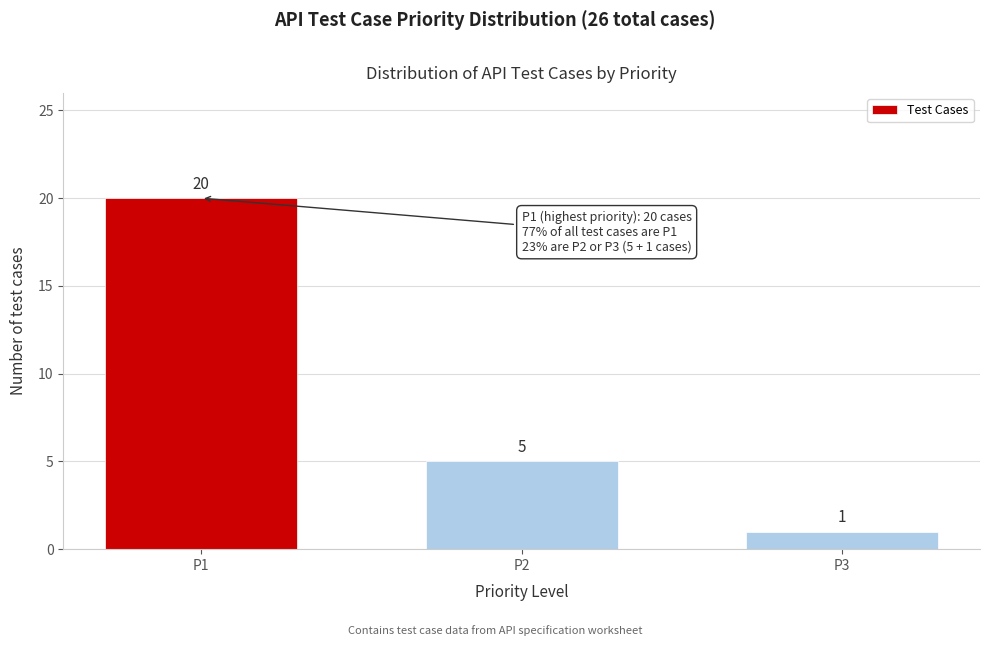

Reading right to left, extract all data points from this chart.

1	5	20